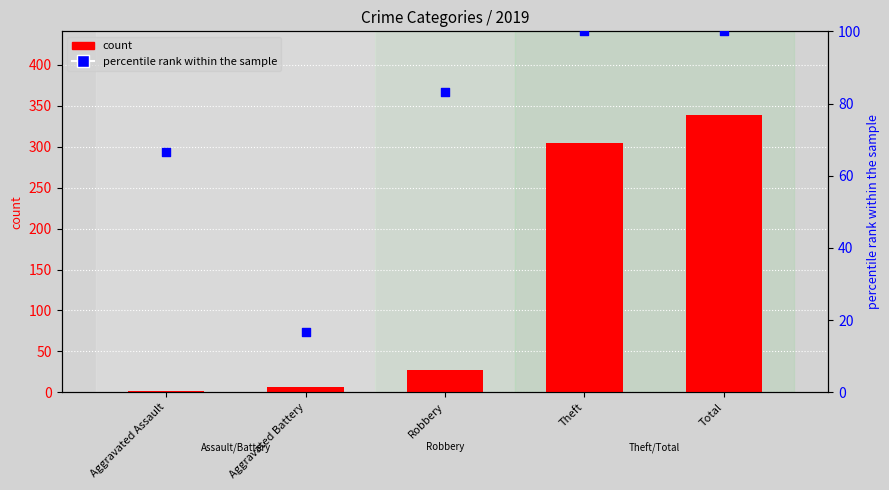

At which category is the sum across all series the highest?

Total